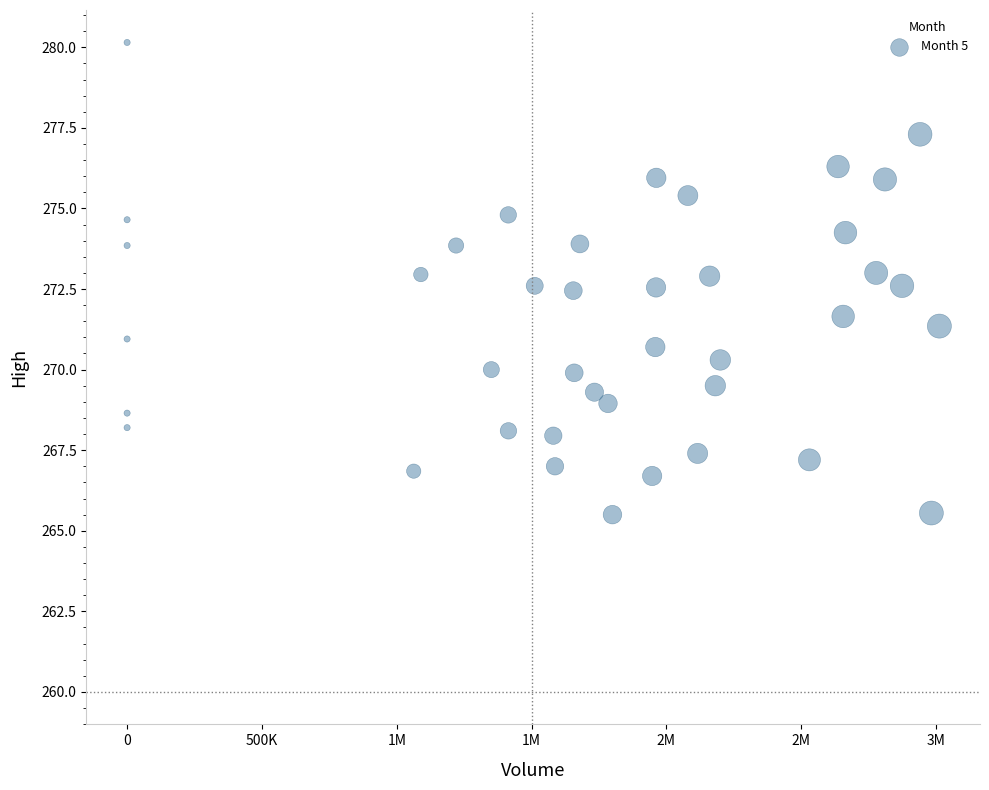

What is the range of Y values (max minus min)?

14.6